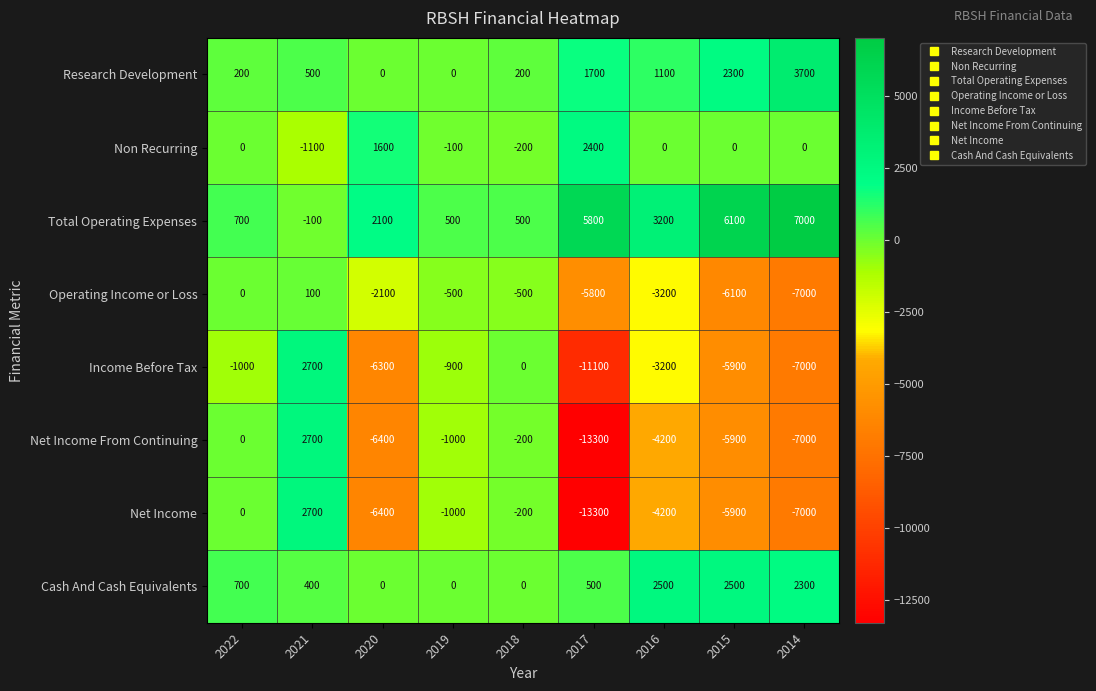

How many data points in Income Before Tax are above -3200?

4